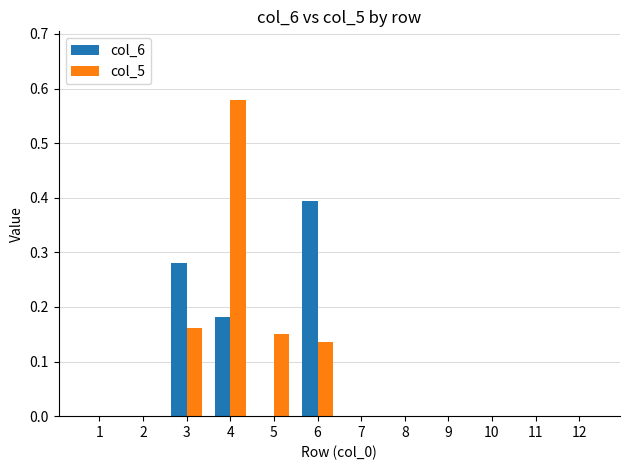

Between 3 and 10, which series saw the biggest shift?

col_6